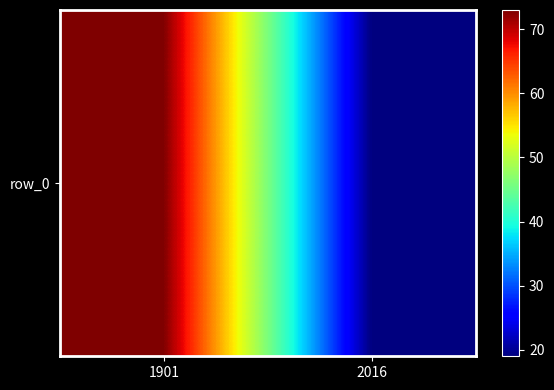

The value at 1901 is 98. True or false?

False